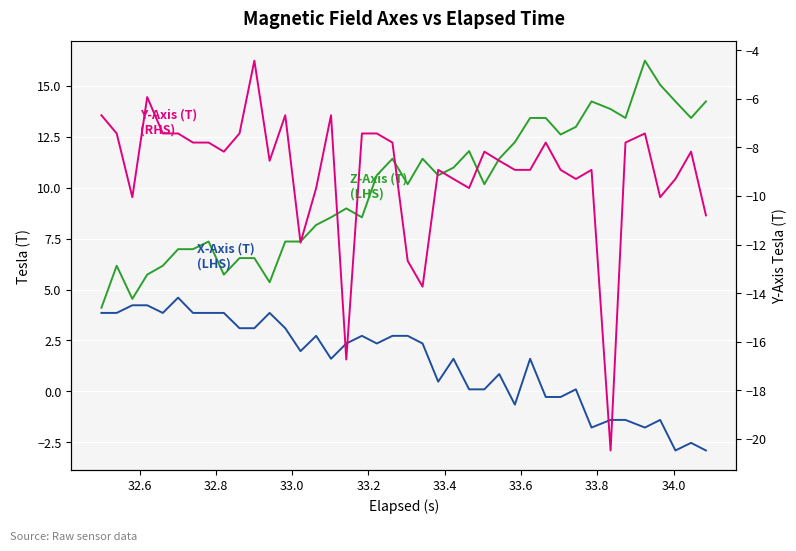

Which series has the largest total across all categories?

Z-Axis (T) (LHS)